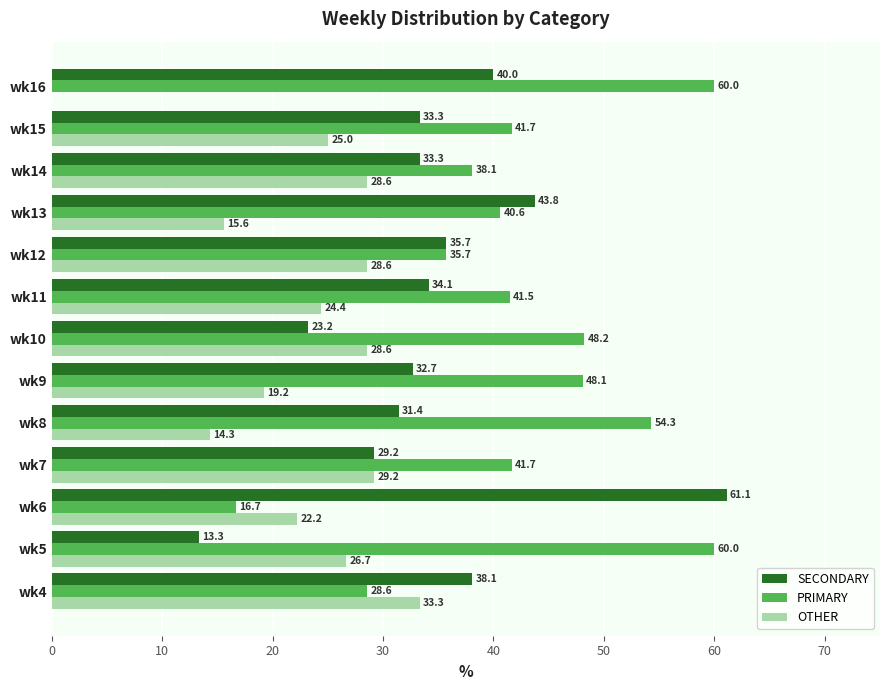

Which series changed the most between wk10 and wk15?

SECONDARY